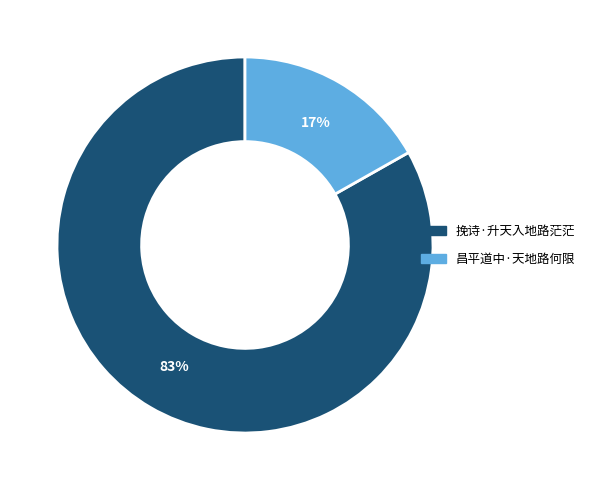

Which slice is the smallest?

昌平道中·天地路何限